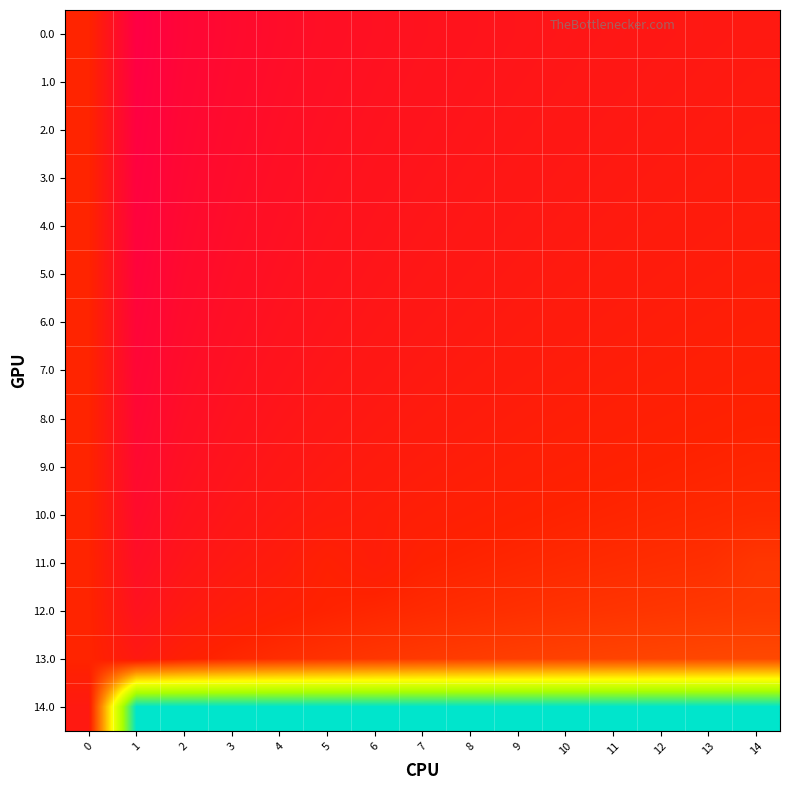

How many categories are shown in the chart?

15